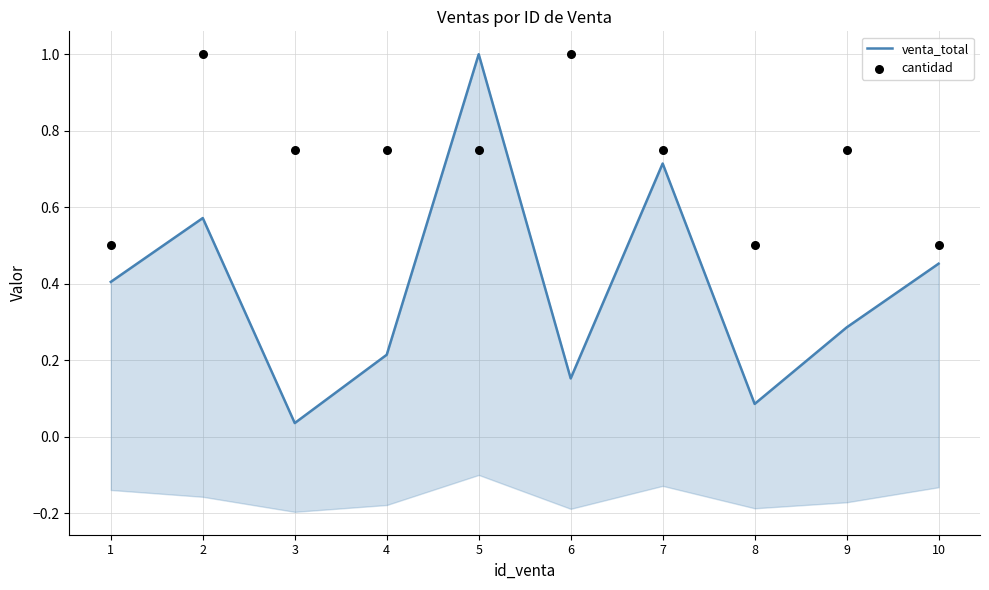

What is the total value across all series at 5?

1.8